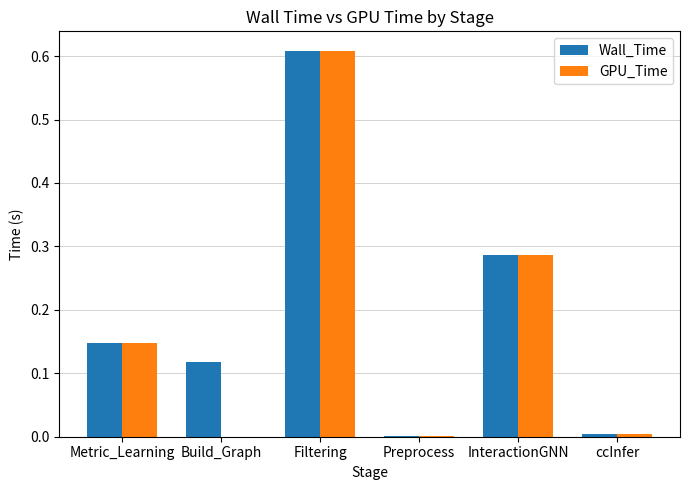

At which category is the sum across all series the highest?

Filtering